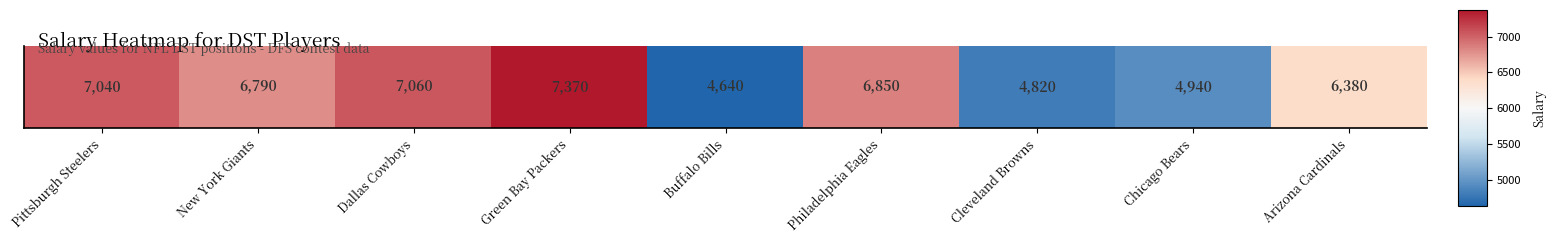

What is the sum of the values at New York Giants and Dallas Cowboys?

13850